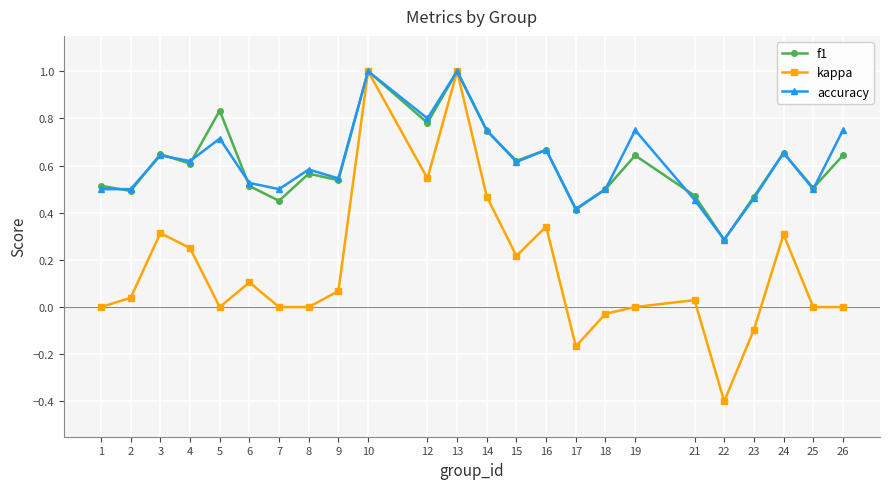

Which category has the lowest value across all series?

22